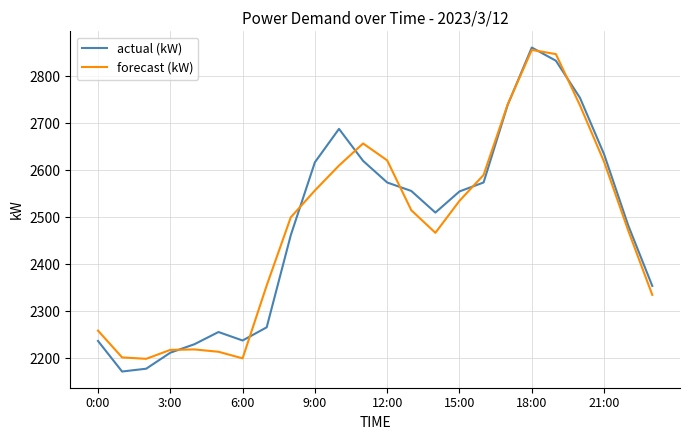

Which series has the largest range (max minus min)?

actual (kW)